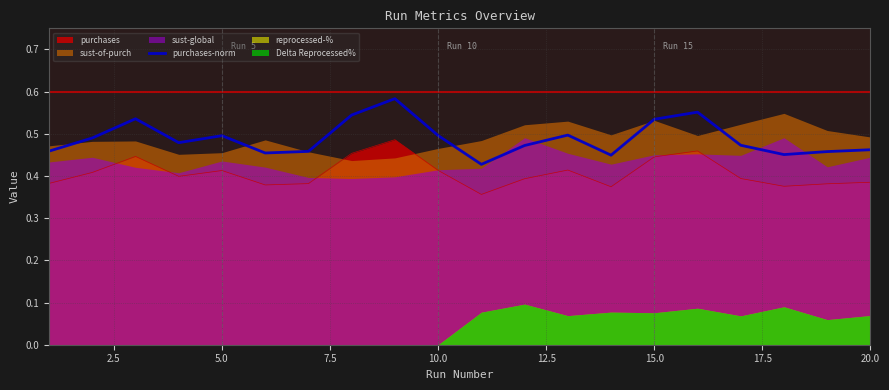

True or false: purchases-norm and purchases cross at least once.

False